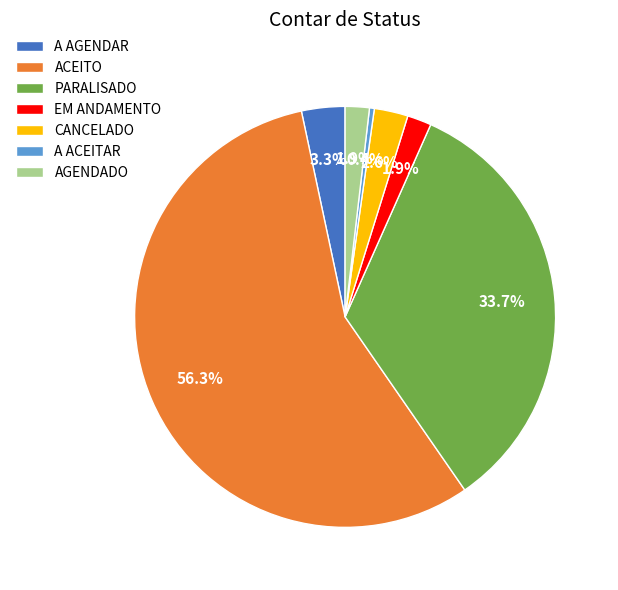

Between ACEITO and A AGENDAR, which is larger?

ACEITO